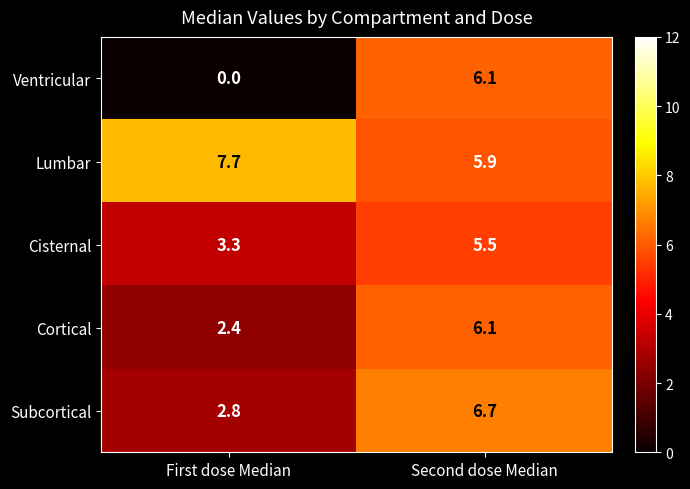

Reading left to right, transcribe all the data shown in this chart.

Ventricular: 0.0	6.1
Lumbar: 7.7	5.9
Cisternal: 3.3	5.5
Cortical: 2.4	6.1
Subcortical: 2.8	6.7